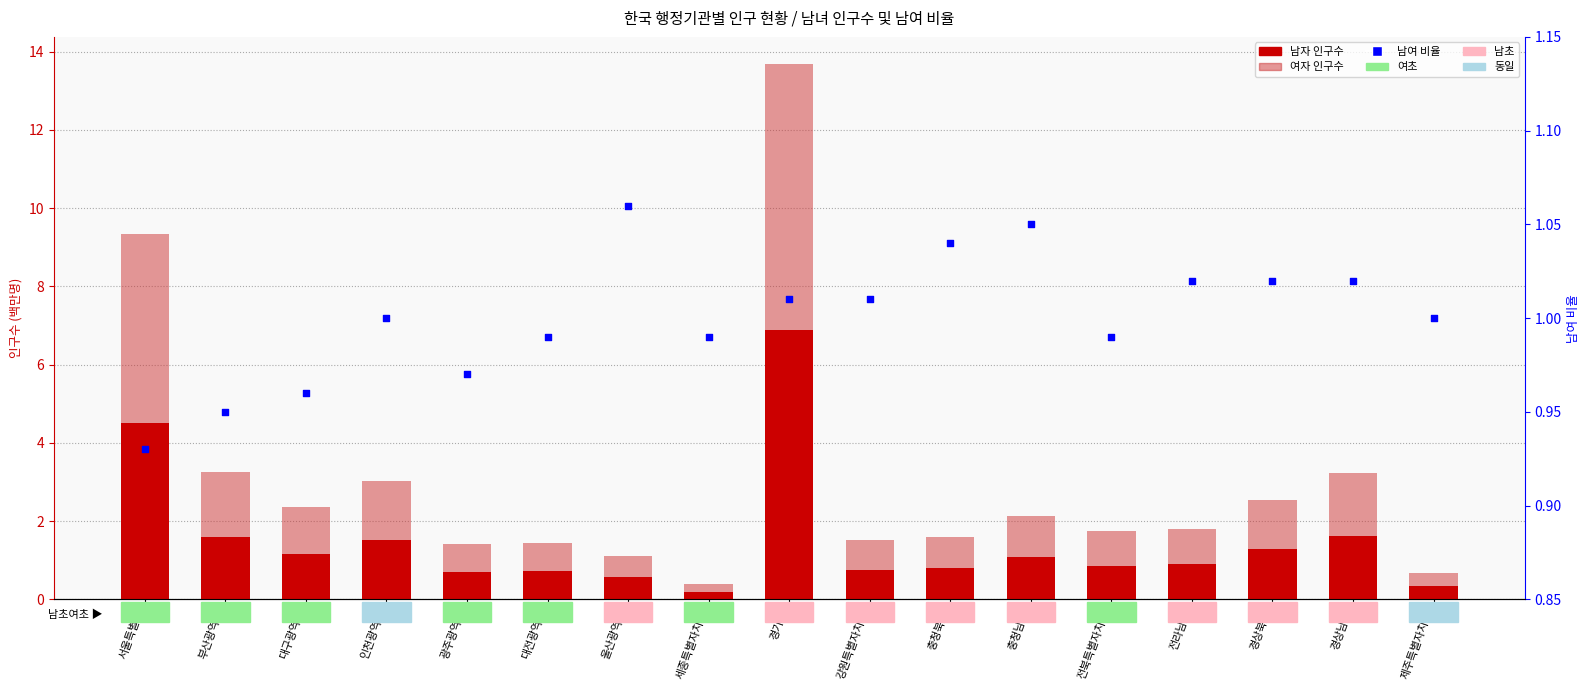

Which series contains the highest Y value?

남자 인구수